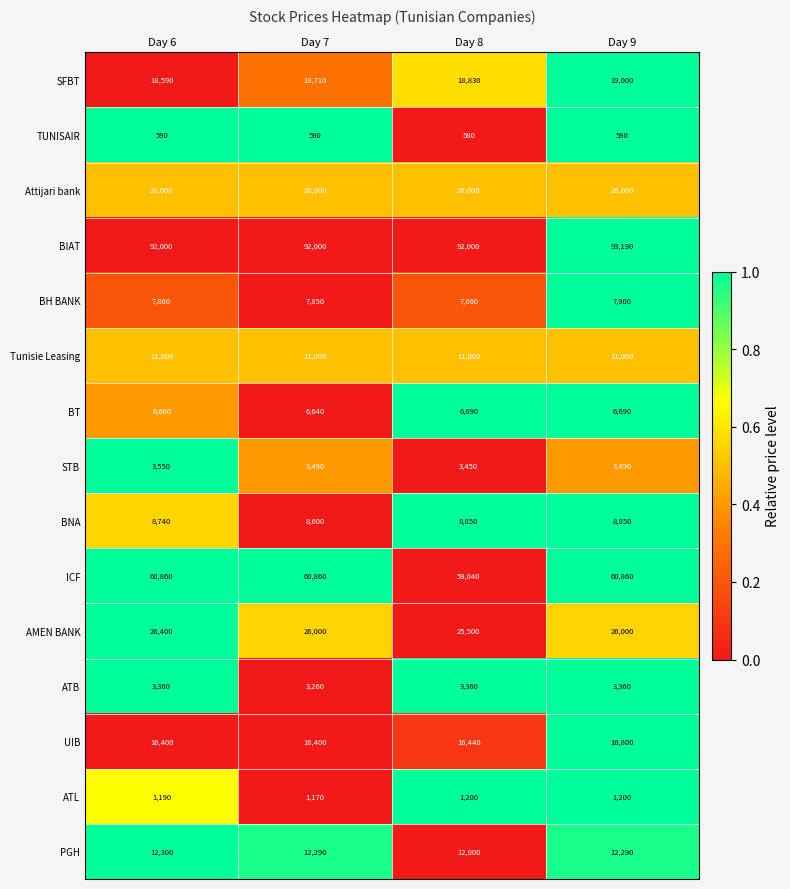

Which series changed the most between Day 7 and Day 9?

BIAT